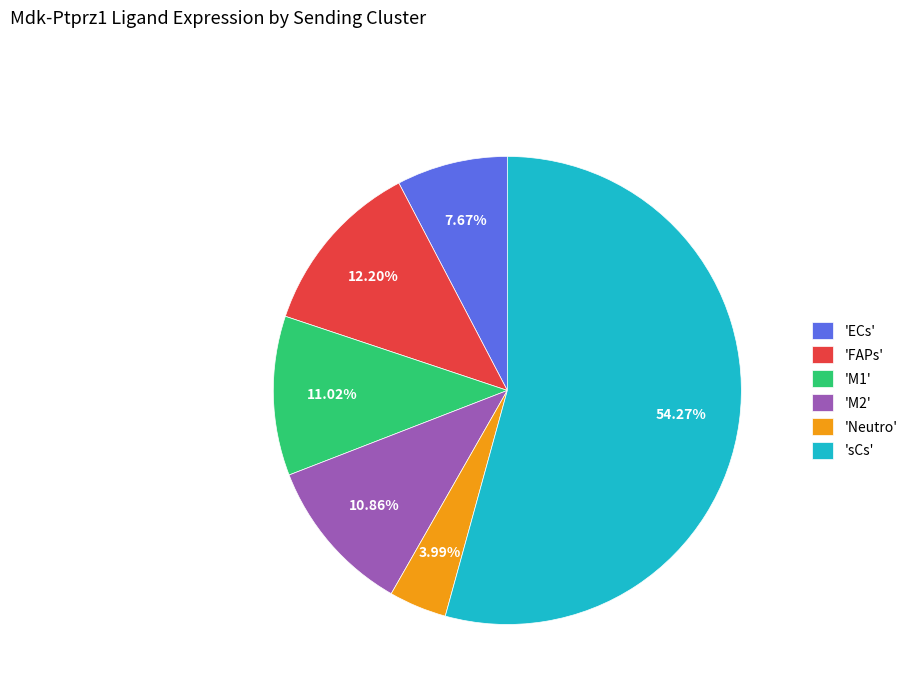

Which has a higher value, 'sCs' or 'FAPs'?

'sCs'